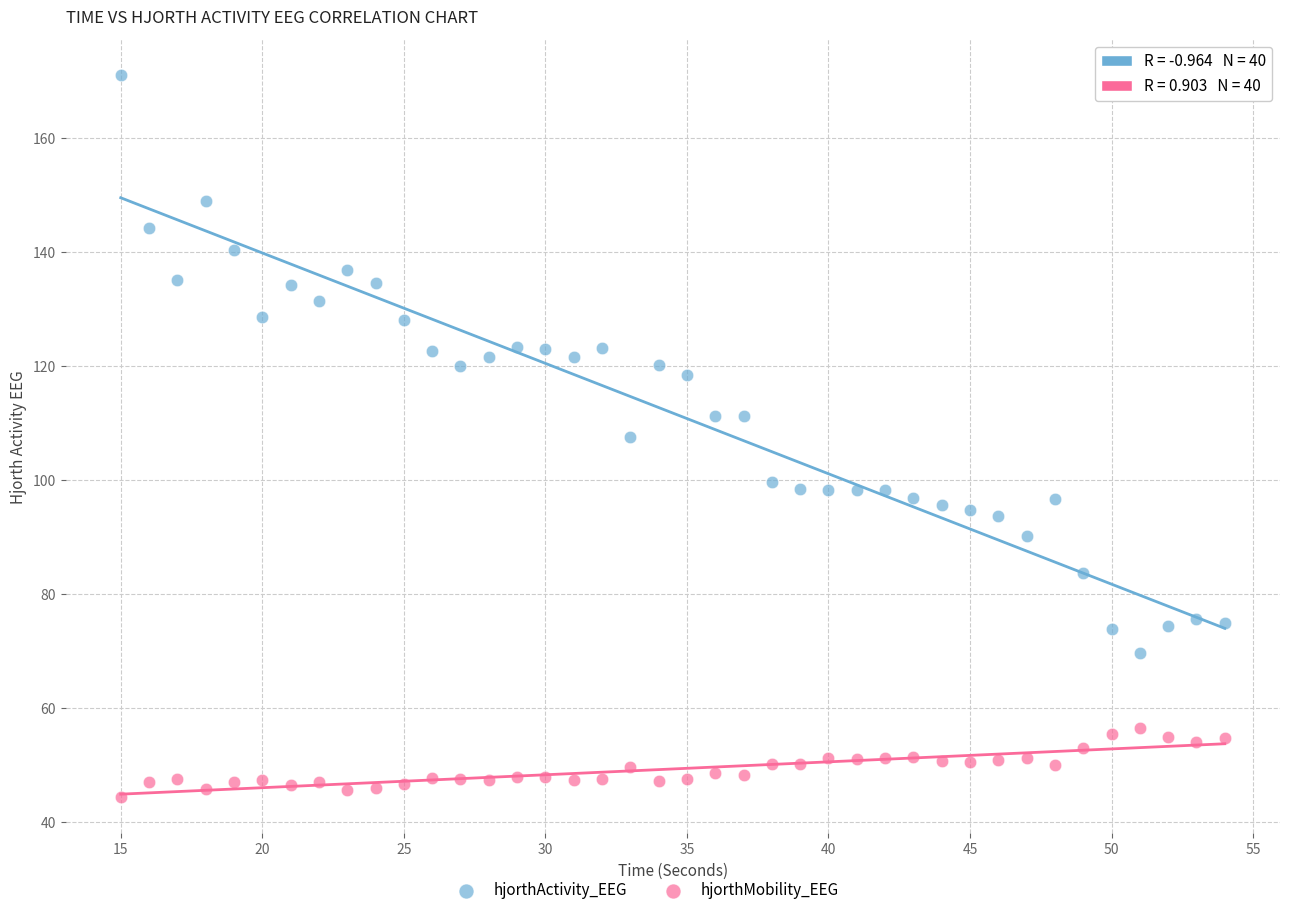

Which series contains the lowest Y value?

hjorthMobility_EEG